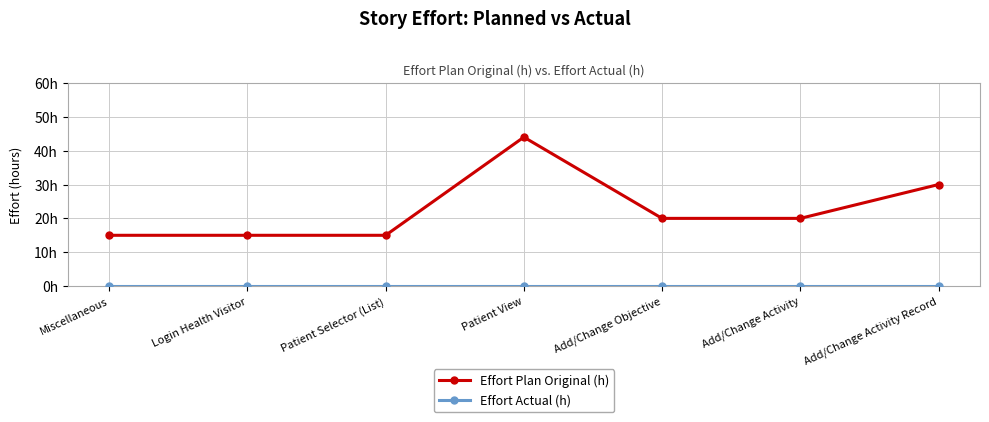

Where is the first local maximum for Effort Plan Original (h)?

Patient View